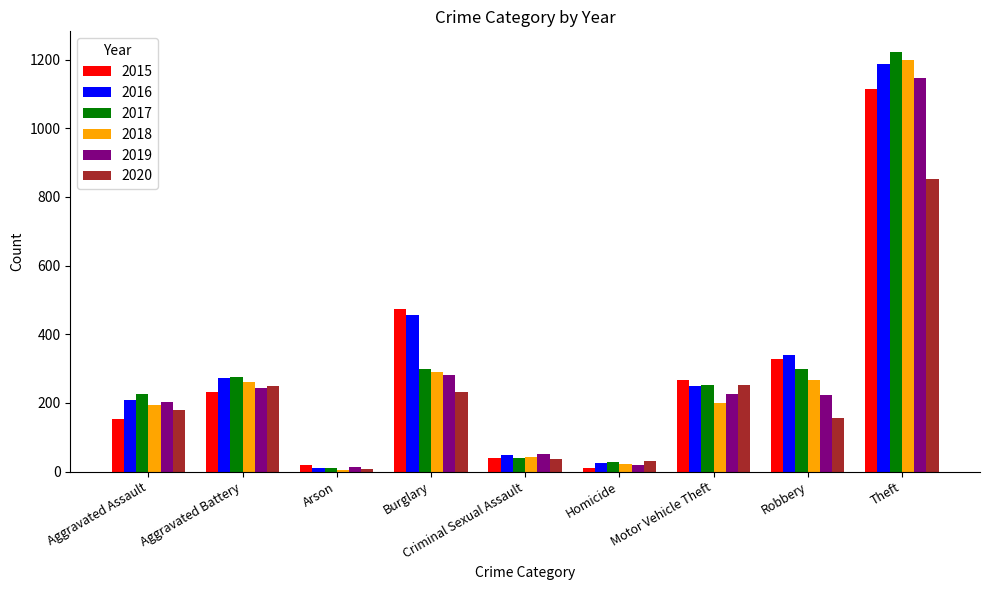

Which series has the widest spread of values?

2017